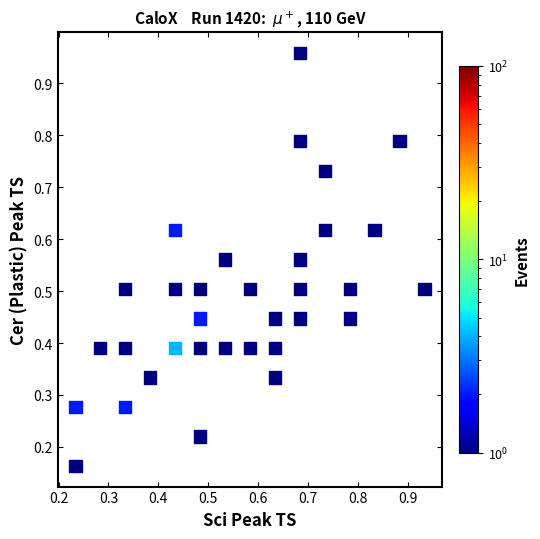

How many data points are displayed?

33